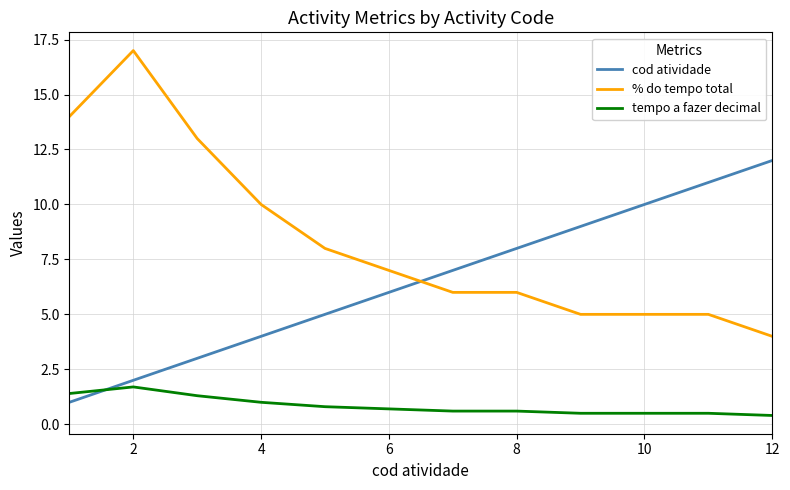

Which series has the largest total across all categories?

% do tempo total